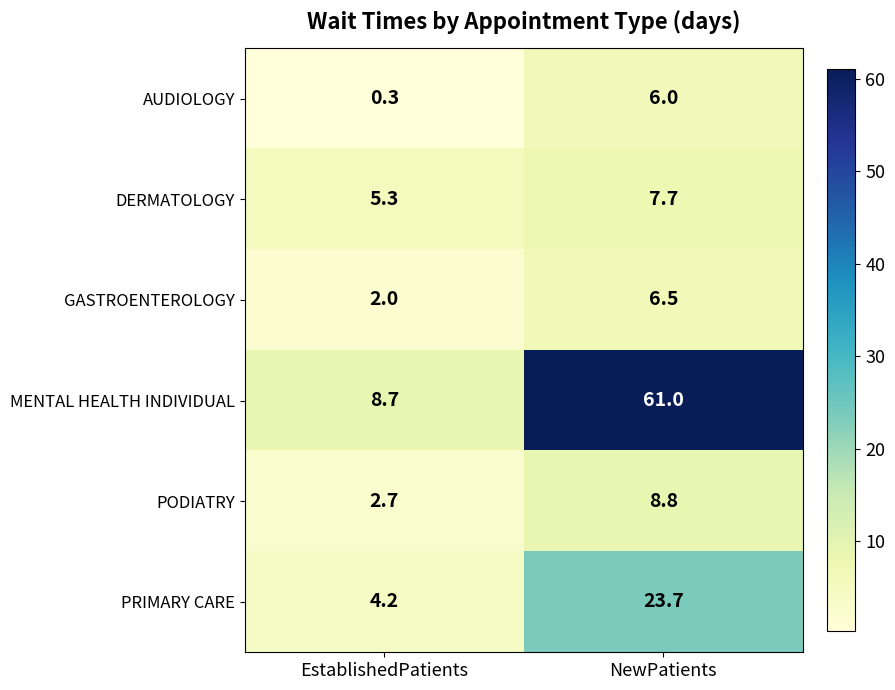

Reading left to right, transcribe all the data shown in this chart.

AUDIOLOGY: EstablishedPatients=0.3	NewPatients=6.0
DERMATOLOGY: EstablishedPatients=5.3	NewPatients=7.7
GASTROENTEROLOGY: EstablishedPatients=2.0	NewPatients=6.5
MENTAL HEALTH INDIVIDUAL: EstablishedPatients=8.7	NewPatients=61.0
PODIATRY: EstablishedPatients=2.7	NewPatients=8.8
PRIMARY CARE: EstablishedPatients=4.2	NewPatients=23.7